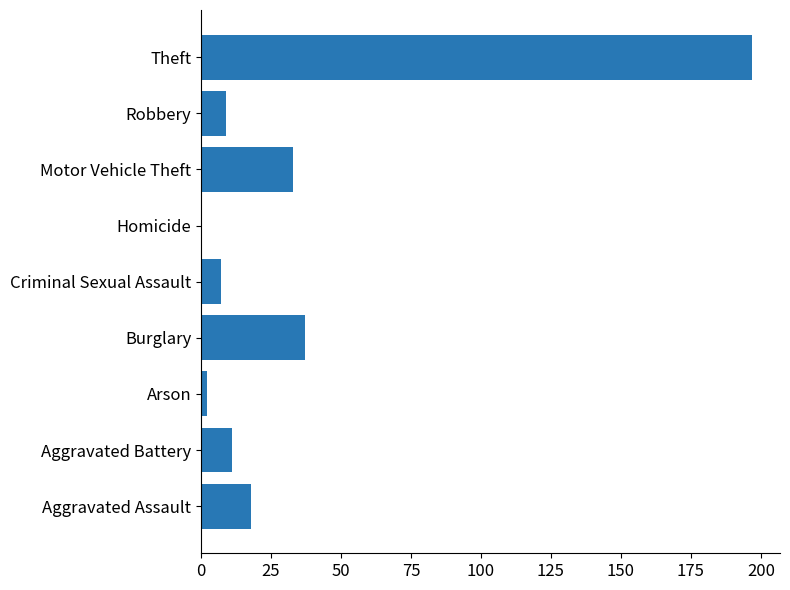

What is the sum of all values?

314